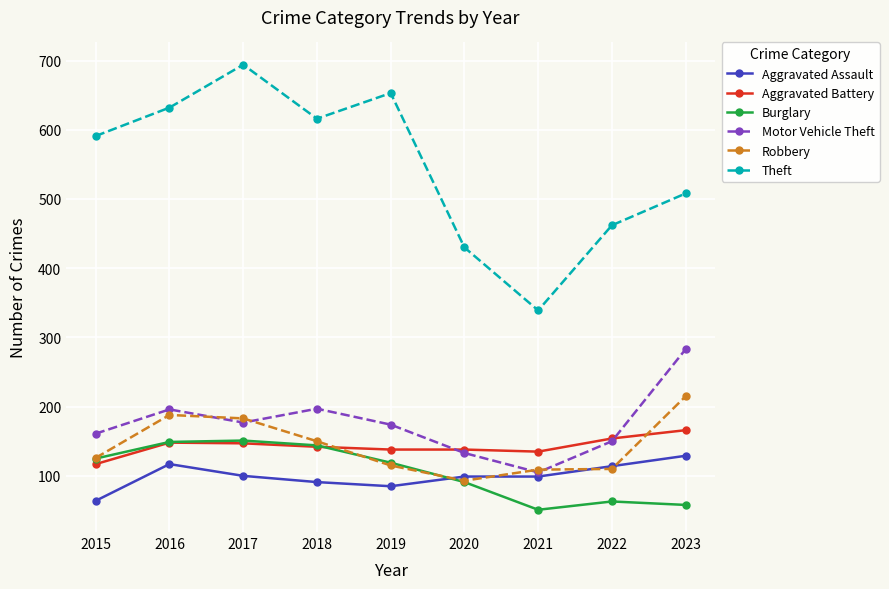

Where is the first local minimum for Theft?

2018